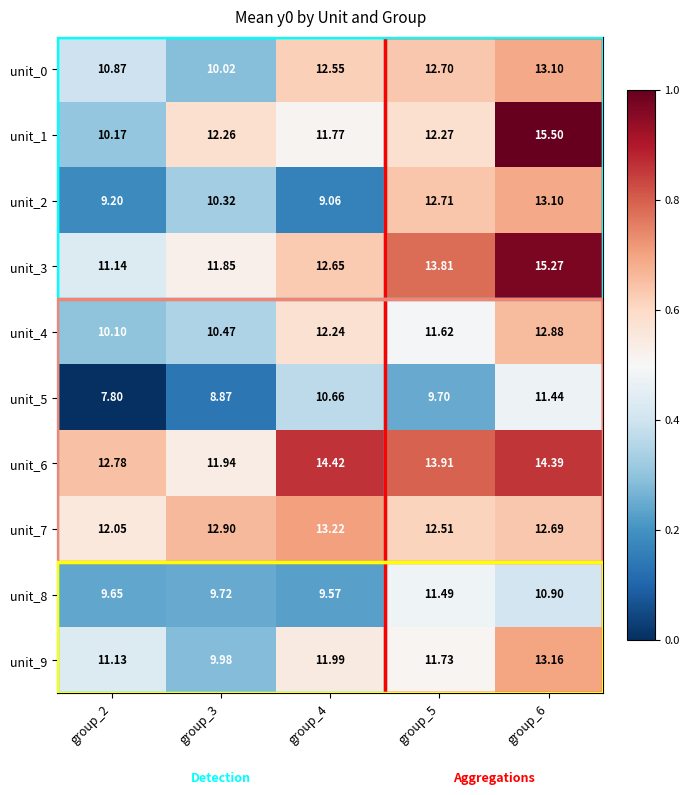

Is the value of unit_4 at group_2 greater than the value of unit_8 at group_2?

Yes